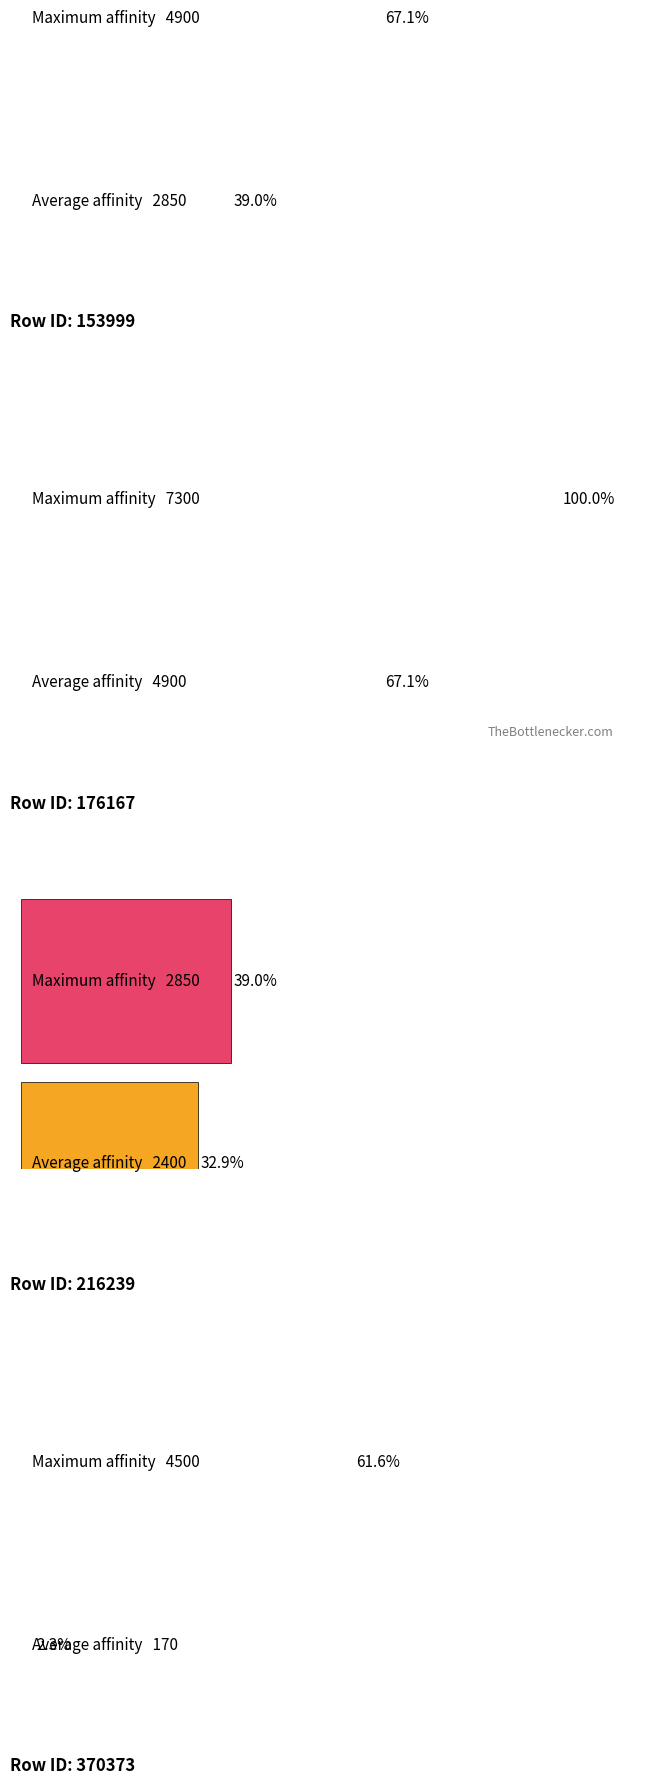

List the series in order of their overall mean, highest first.

Maximum affinity, Average affinity